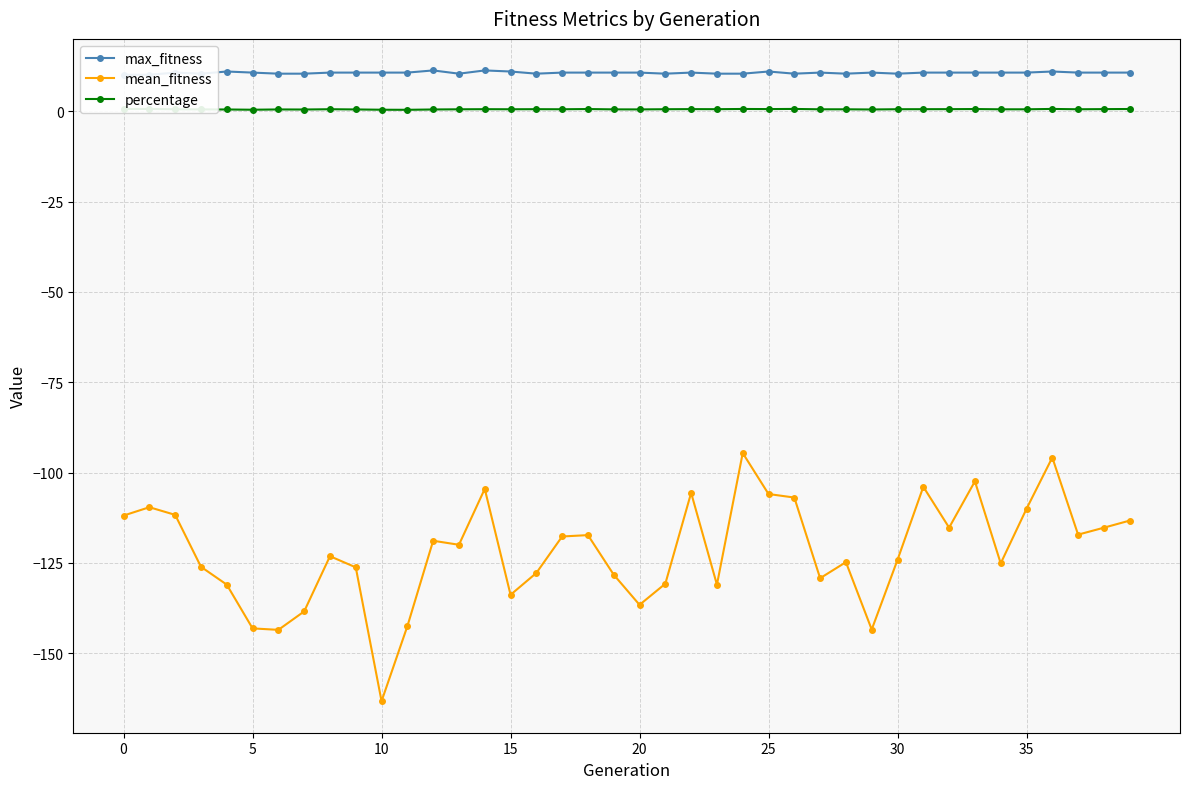

At 21, list the series in order from largest to smallest.

max_fitness, percentage, mean_fitness